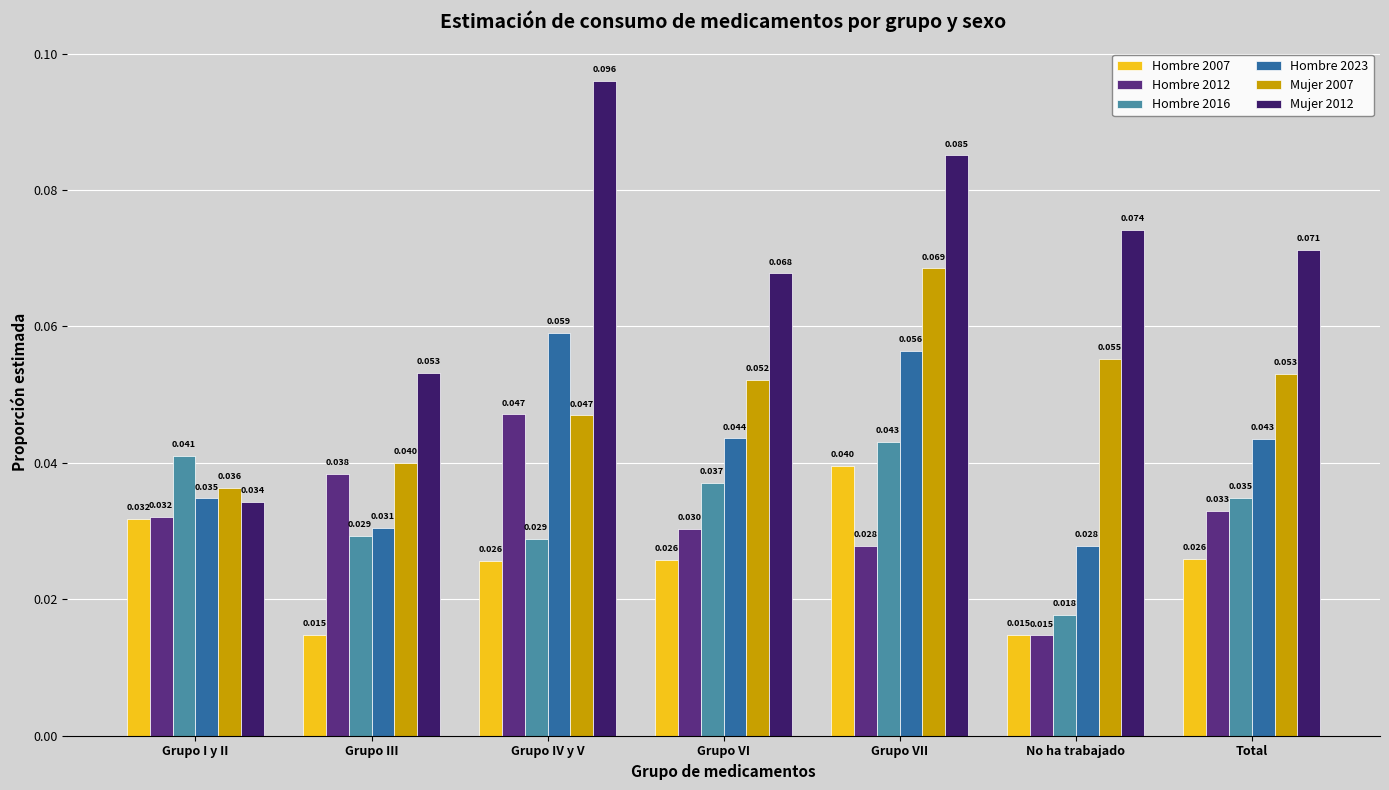

True or false: Hombre 2023 has a value of 0.0 at Grupo IV y V.

False